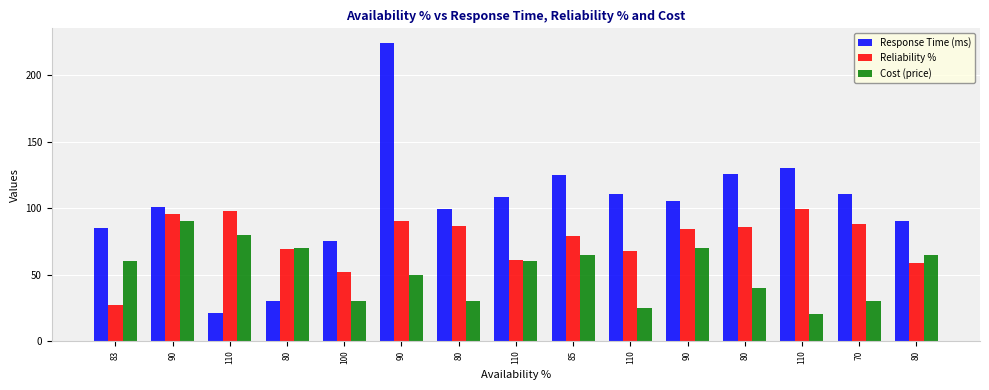

The Cost (price) series shows 30.0 at 80. True or false?

True